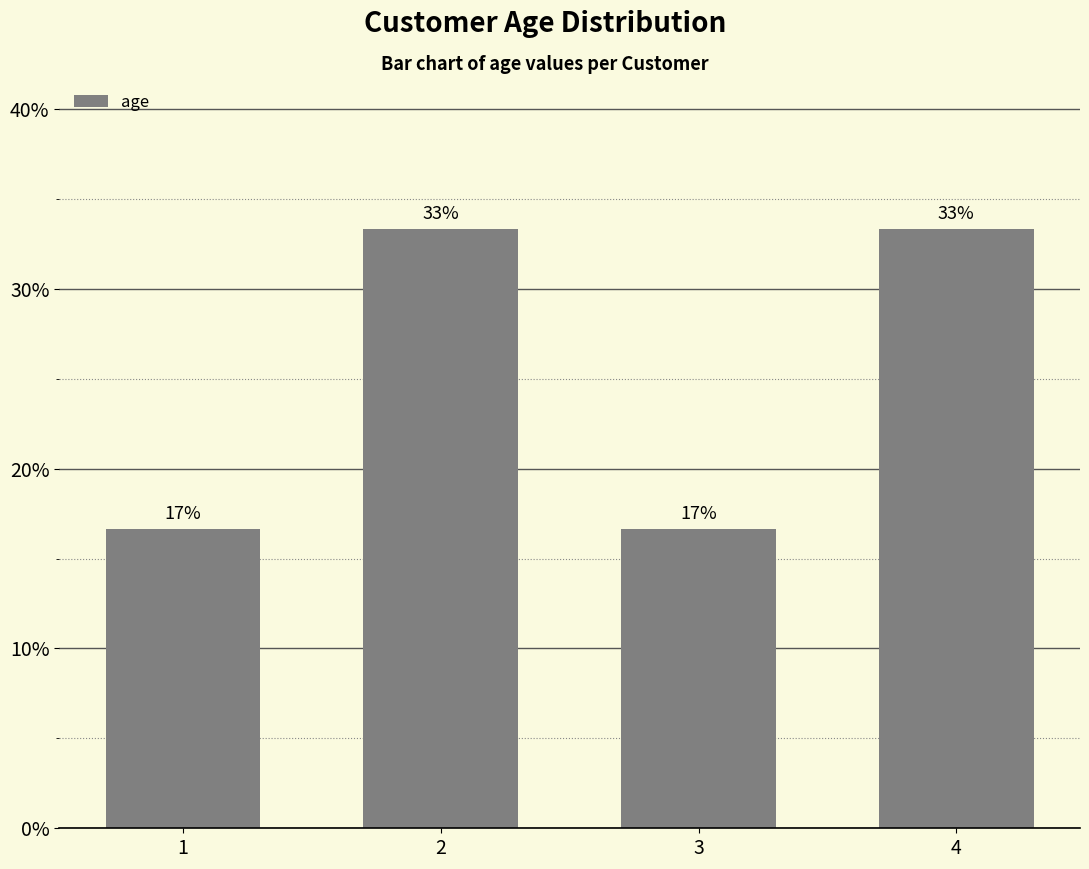

True or false: the data shows 33.3 at 2.

True